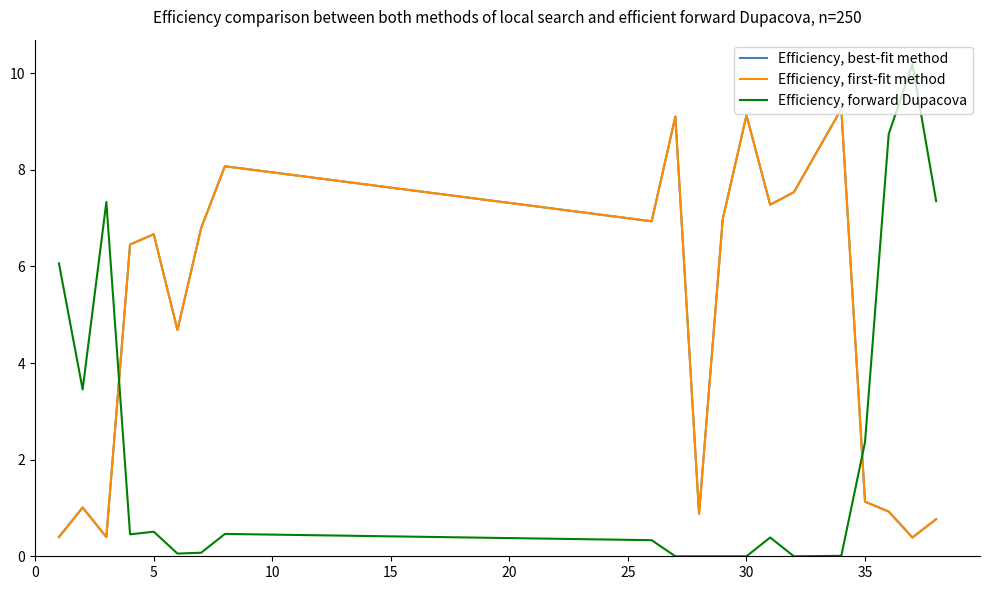

What is the highest value of the Efficiency, first-fit method series?

9.3